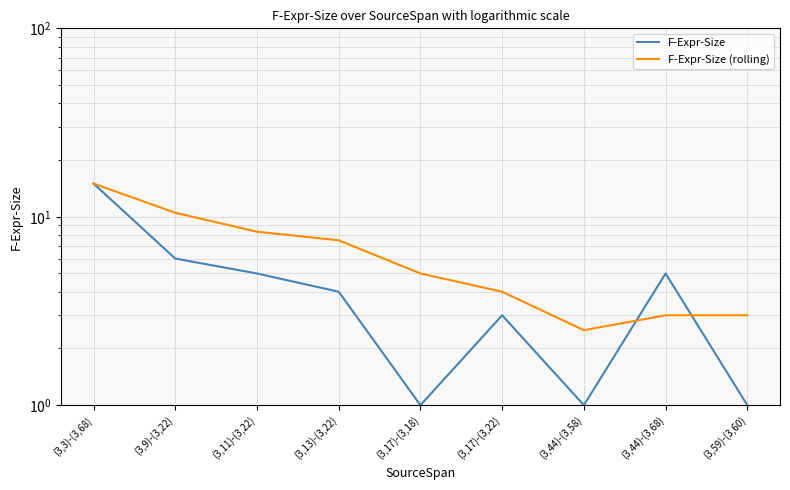

What is the total value across all series at (3,17)-(3,22)?

7.0